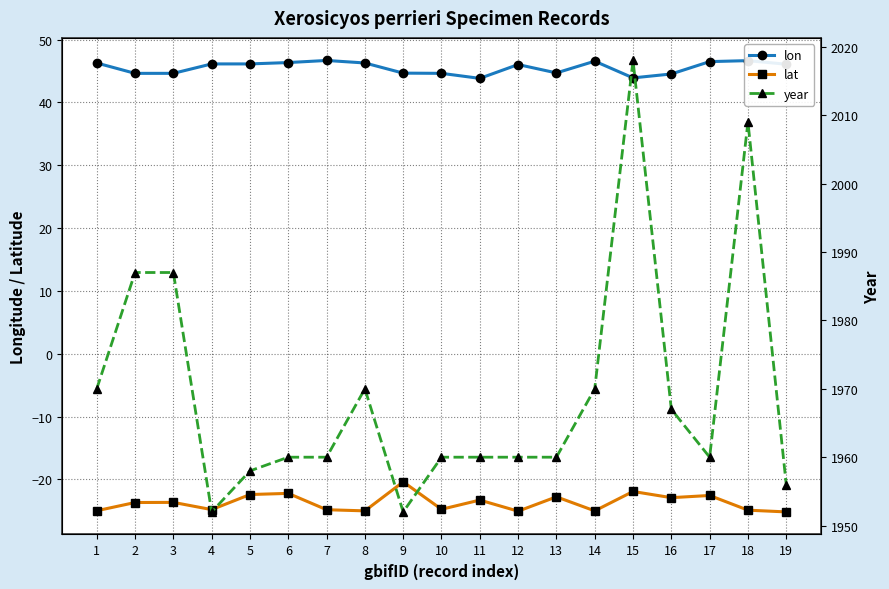

True or false: lon and year intersect in this chart.

False